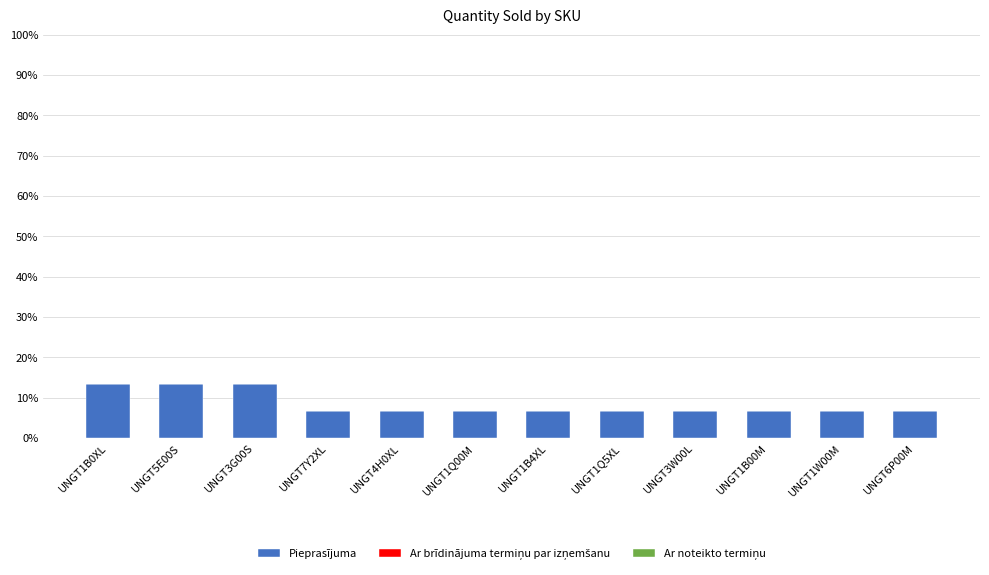

How many bars are there in total?

12